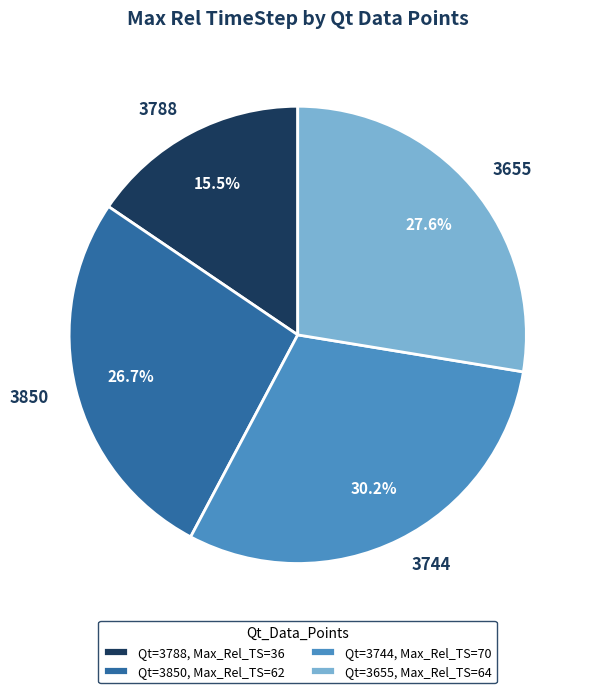

True or false: 3850 accounts for 27% of the total.

True